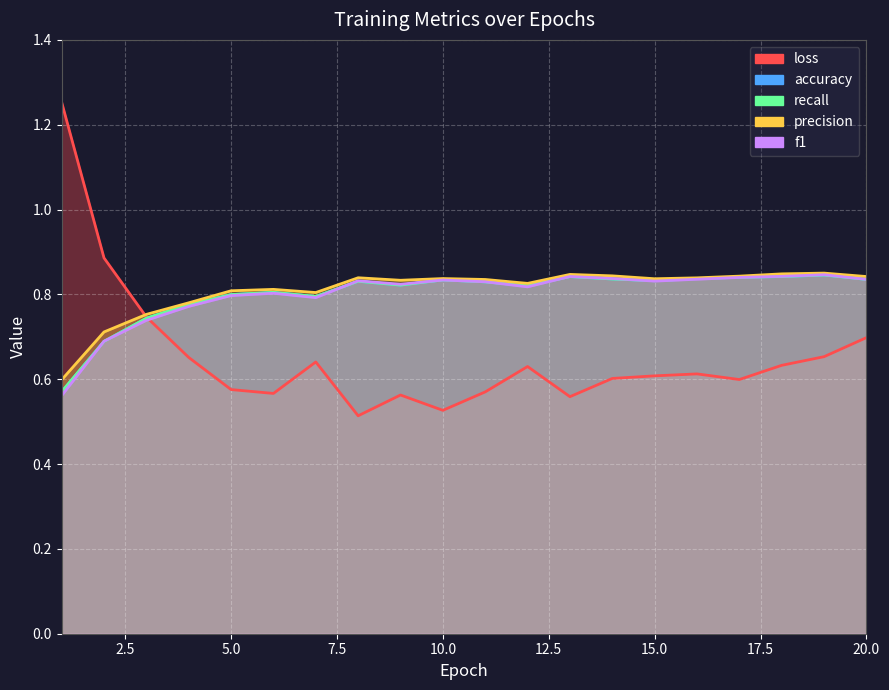

What is the total value across all series at 12?

3.9